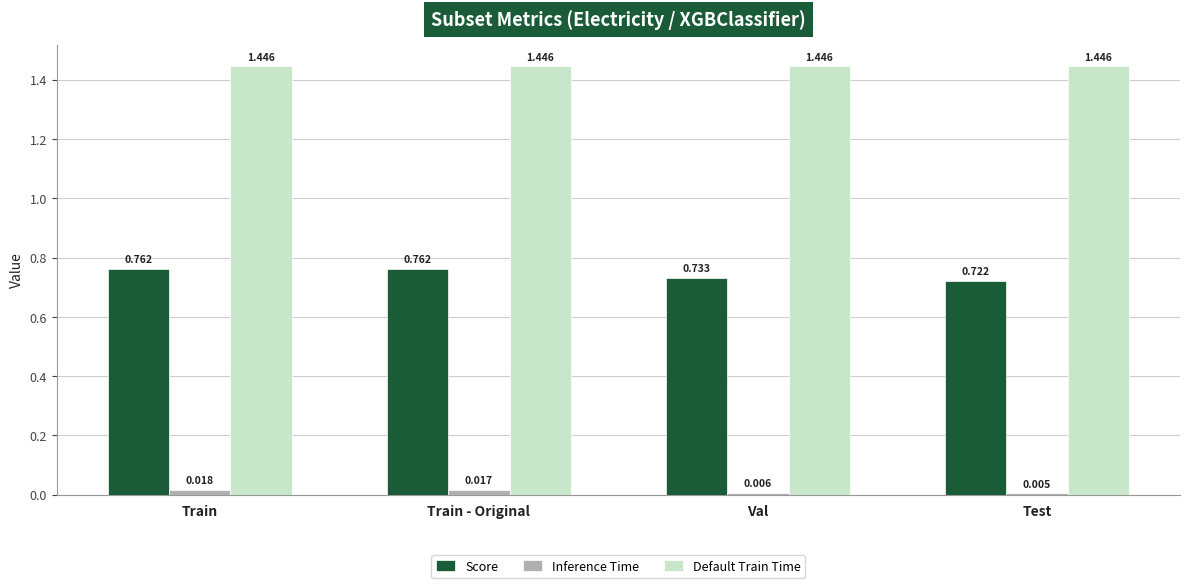

At which category is the sum across all series the highest?

Train